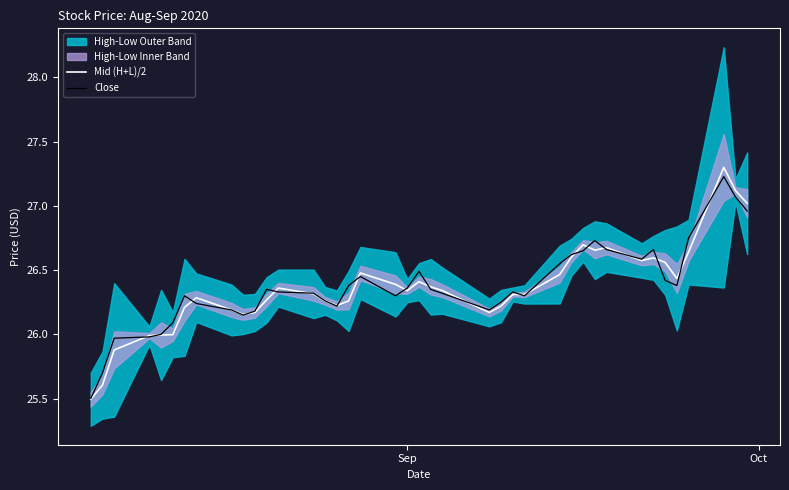

What is the lowest value of the Close series?

25.5